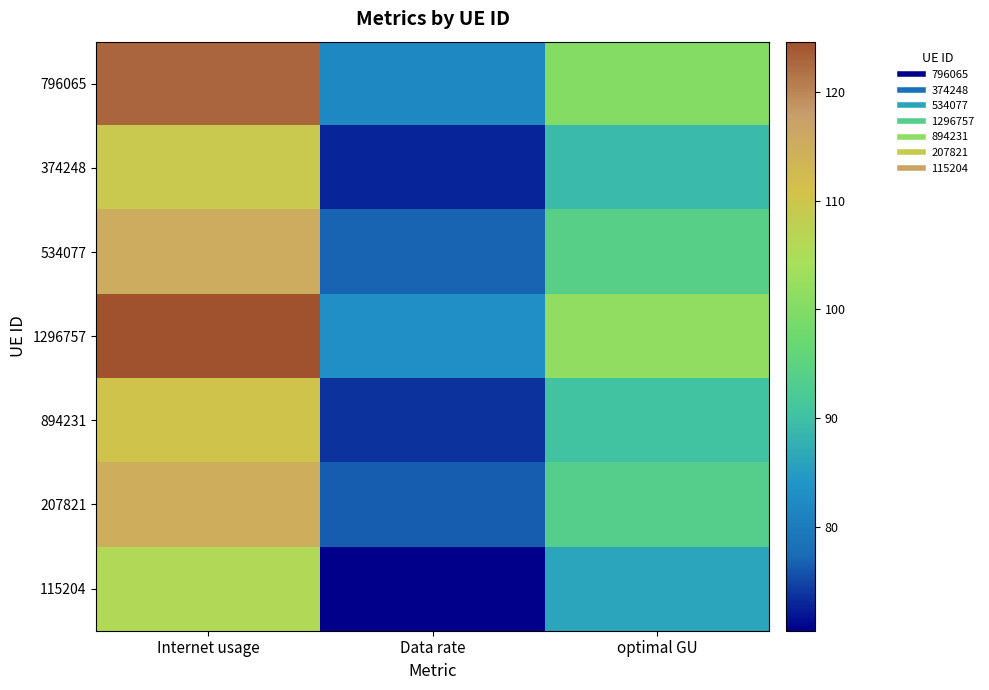

What is the greatest value displayed?

124.6